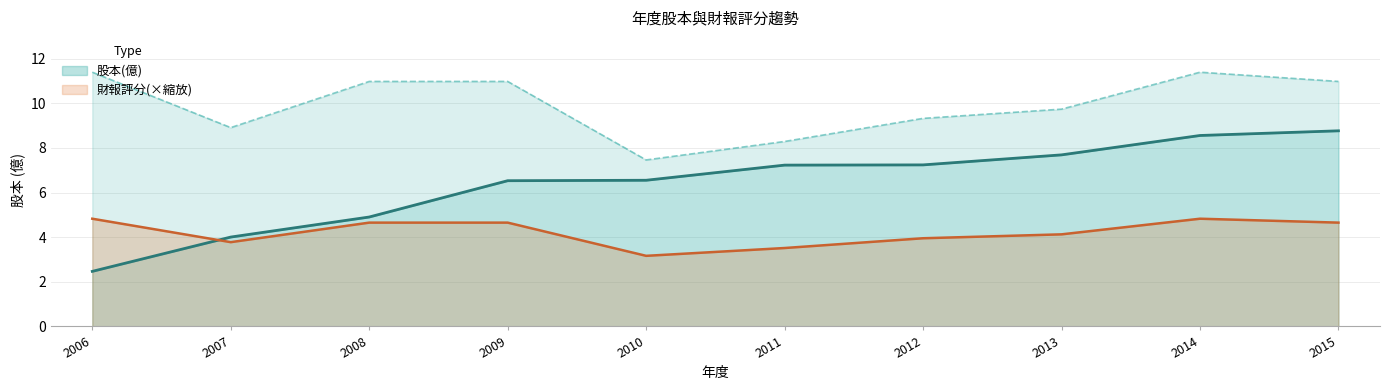

Which category has the lowest value in the 股本(億) series?

2006